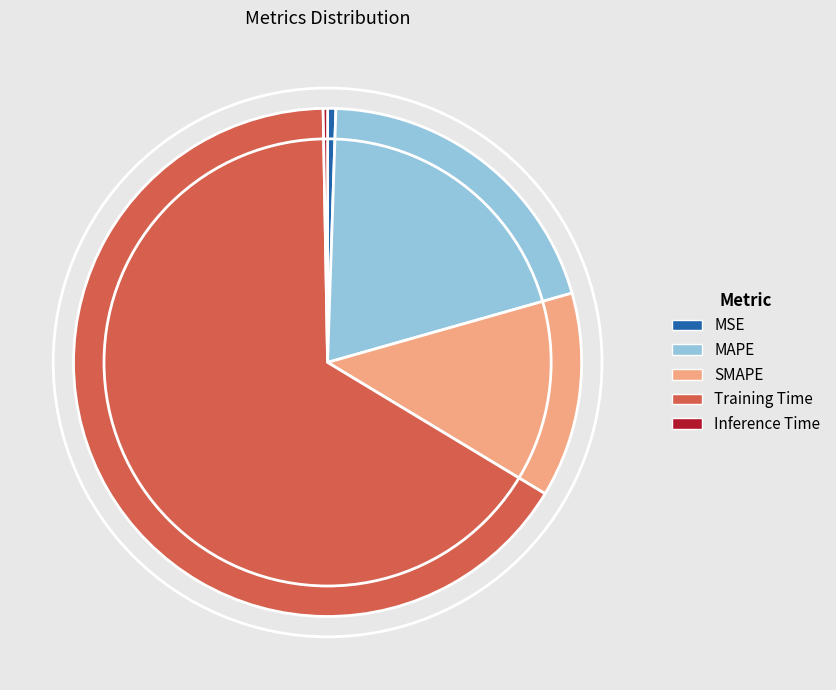

Do Training Time and MSE together represent more than half of the pie?

Yes